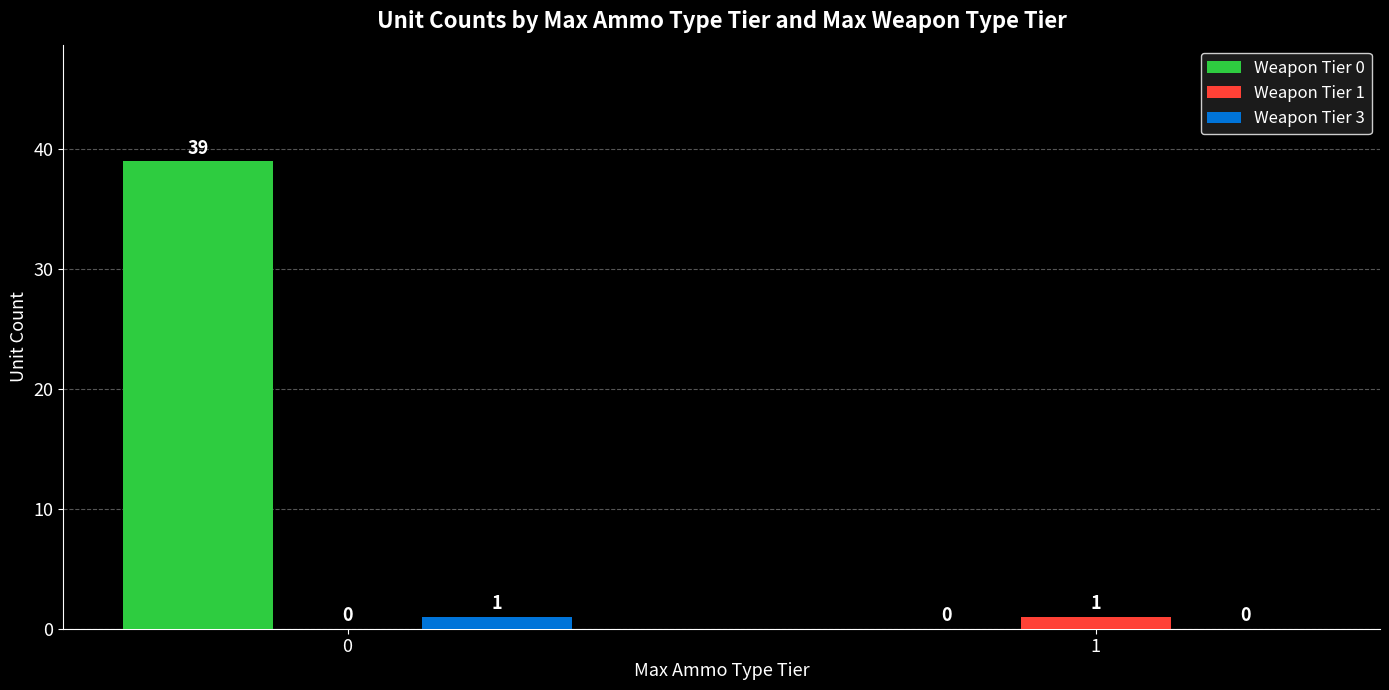

Which series has the largest range (max minus min)?

Weapon Tier 0